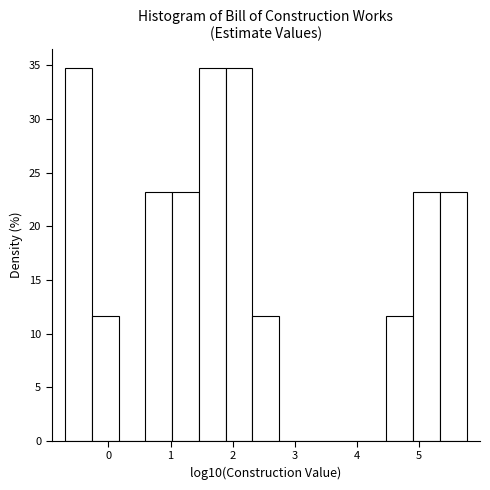

What is the height of the bar covering 5.3 to 5.8 on the x-axis? Neither the bar edges nor the heights are printed on the chart, so give them approximately, as read against the axes.

23.0